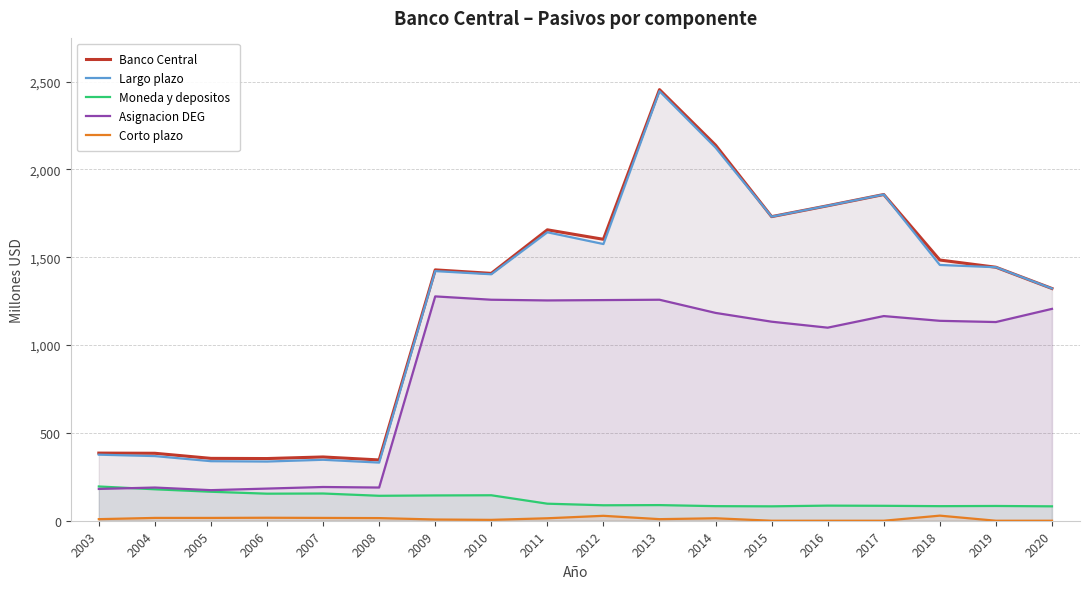

The Banco Central series shows 354 at 2006. True or false?

True